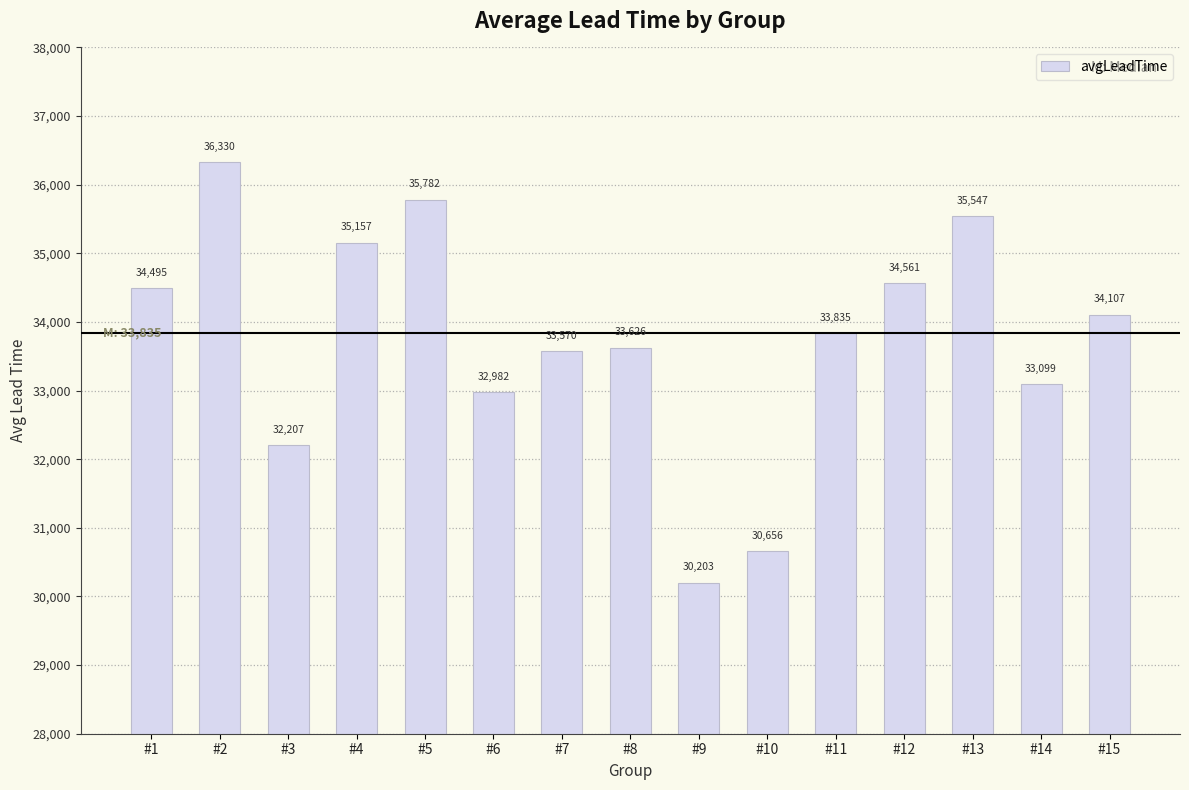

How many bars are there in total?

15